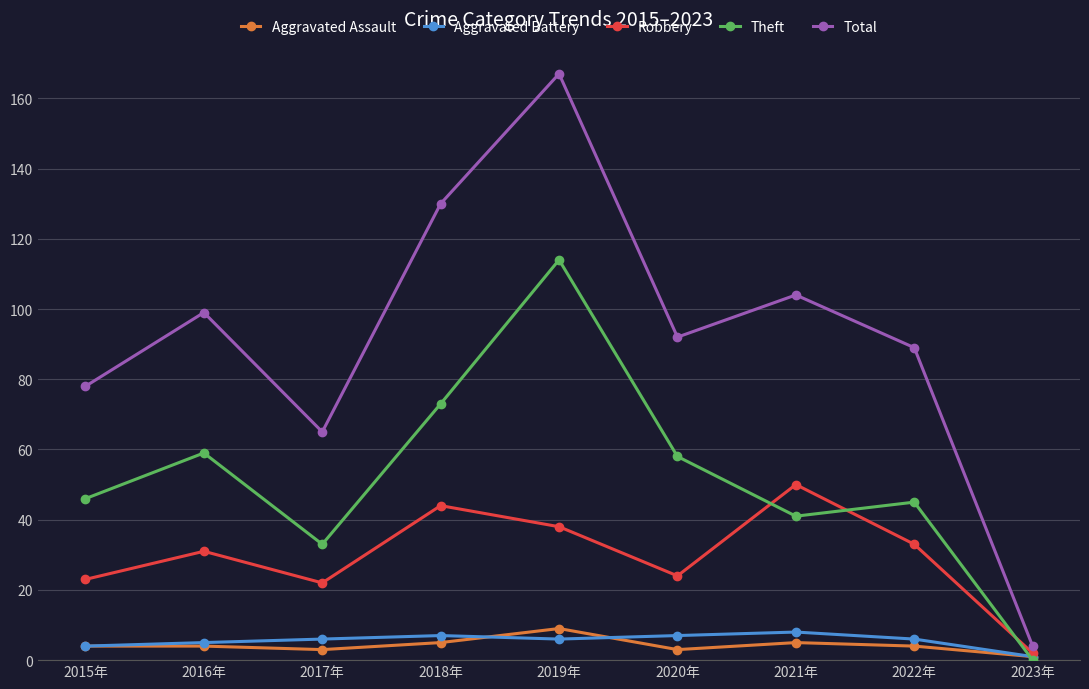

True or false: Robbery and Theft intersect in this chart.

True